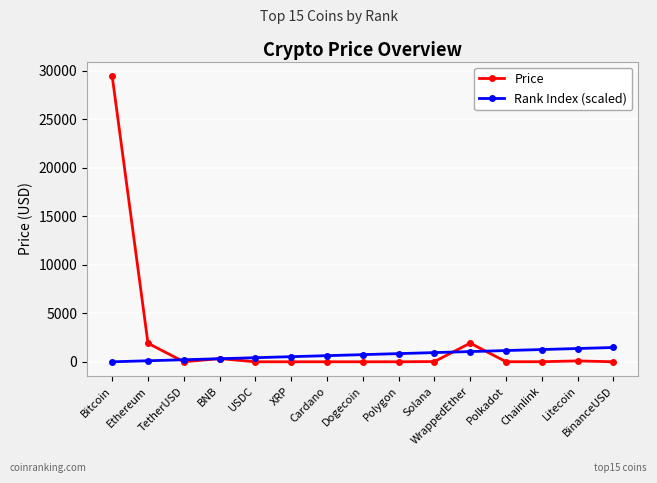

The value of Price at Bitcoin is 43157.8. True or false?

False